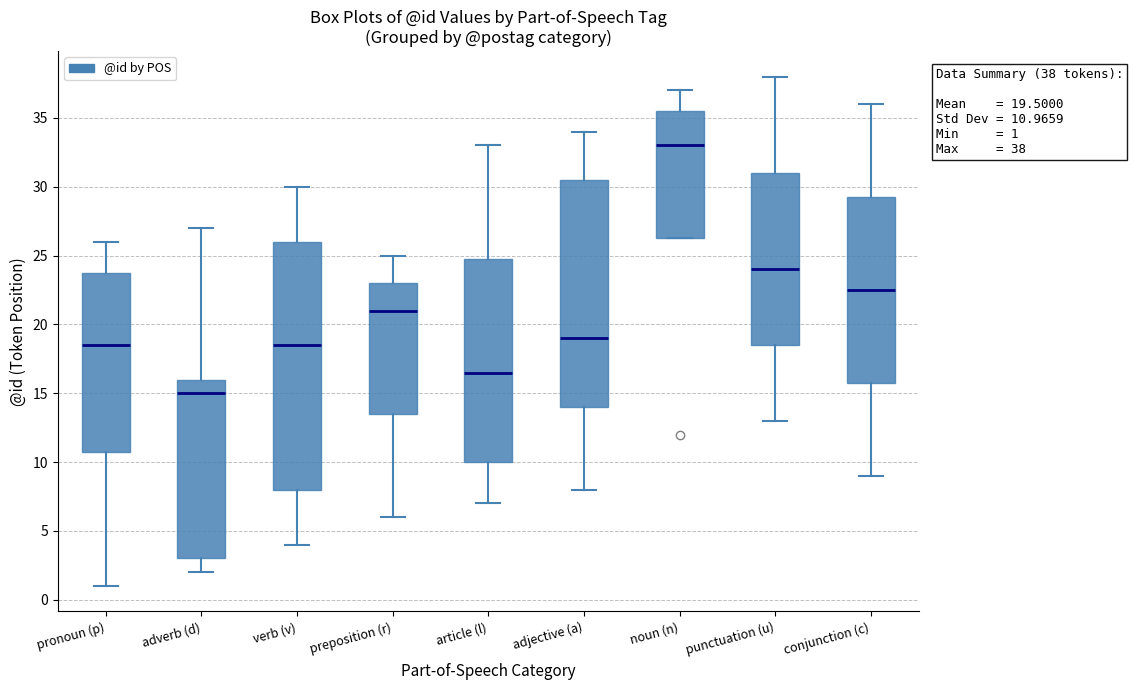

Which box has the highest median line?

noun (n)